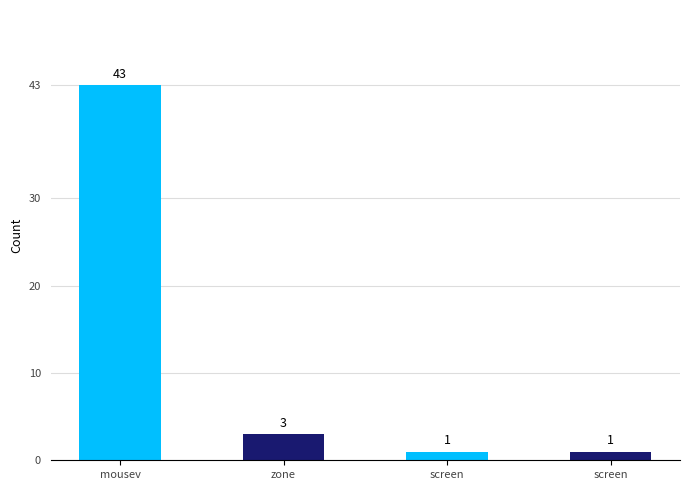

Is it true that the value at screen is 1?

True